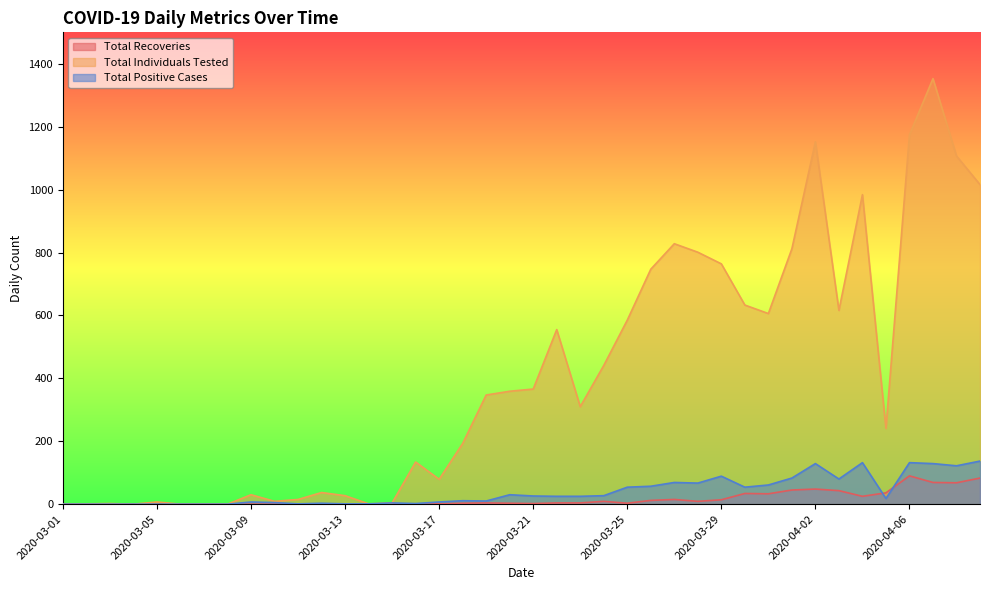

Which series has the largest total across all categories?

Total Individuals Tested